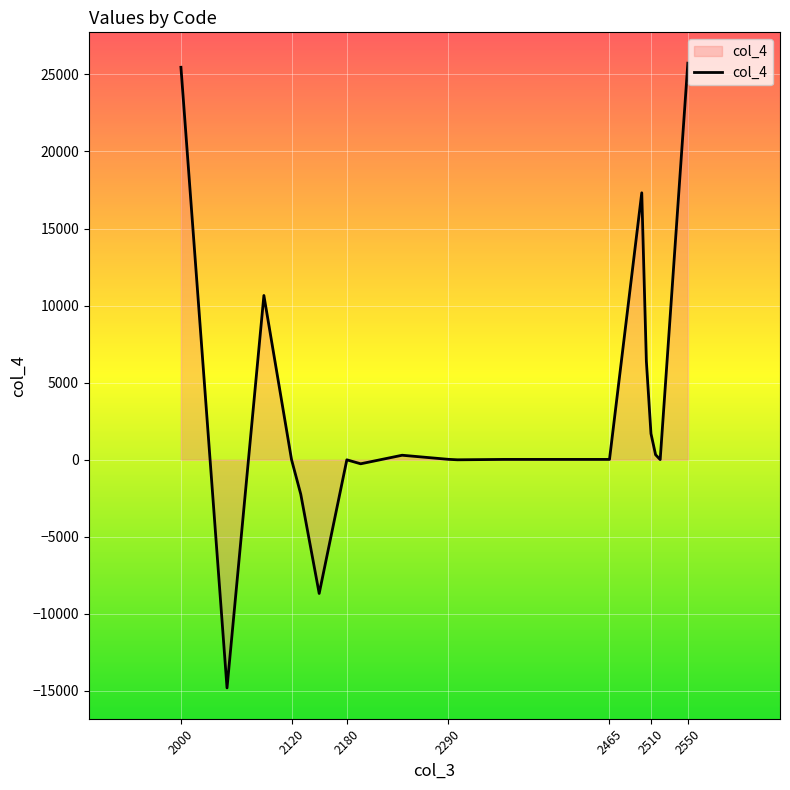

What is the difference between the maximum and minimum values?

40535